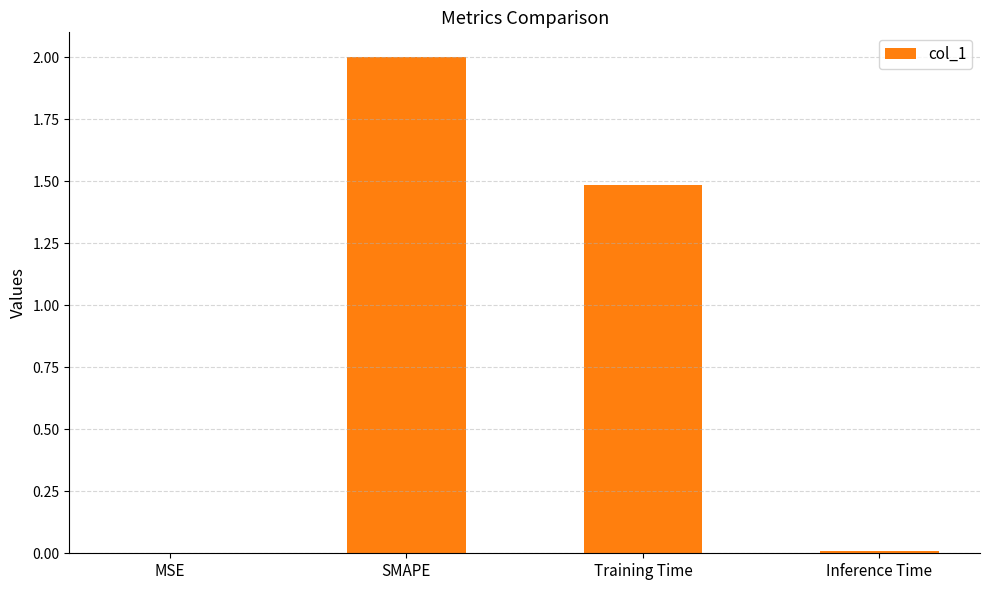

What is the greatest value displayed?

2.0